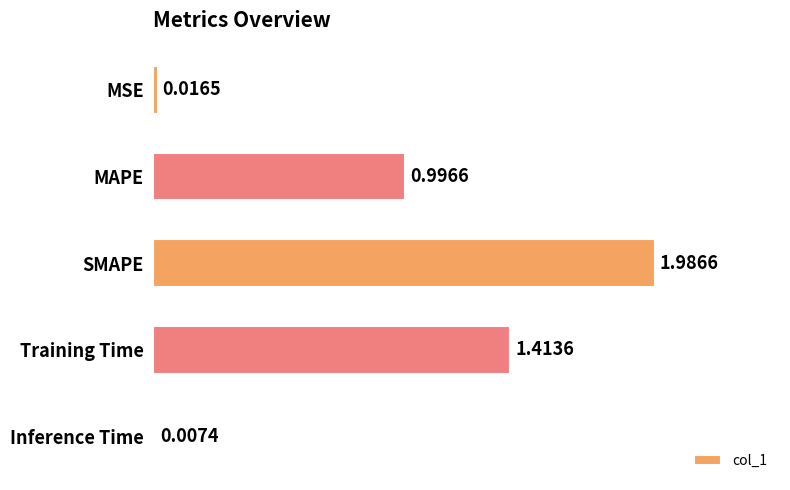

What is the sum of all values?

4.4